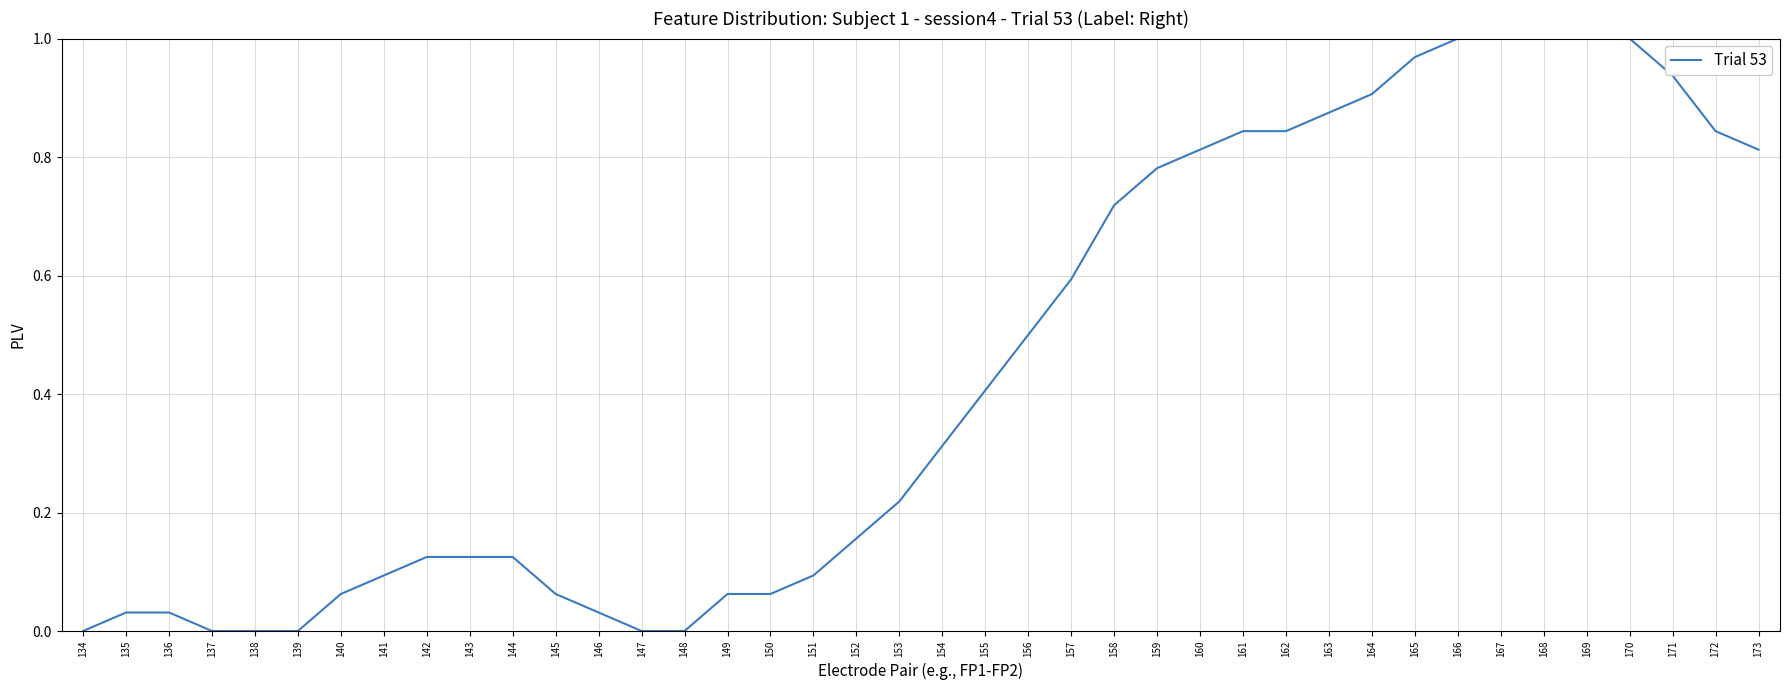

The value at 147 is -0.7. True or false?

False